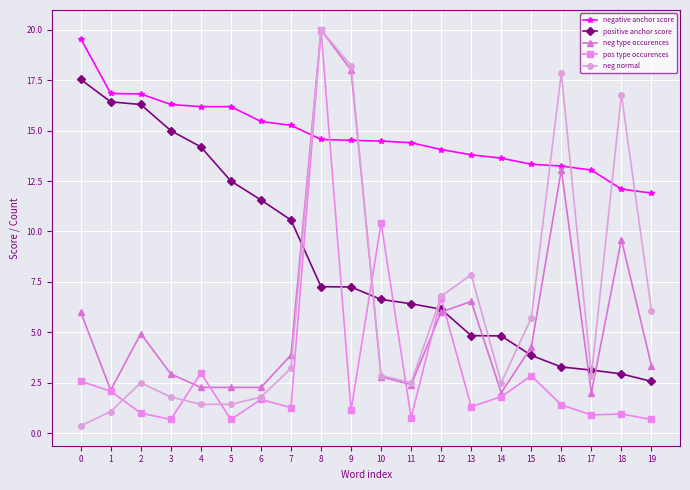

What is the highest value of the negative anchor score series?

19.6